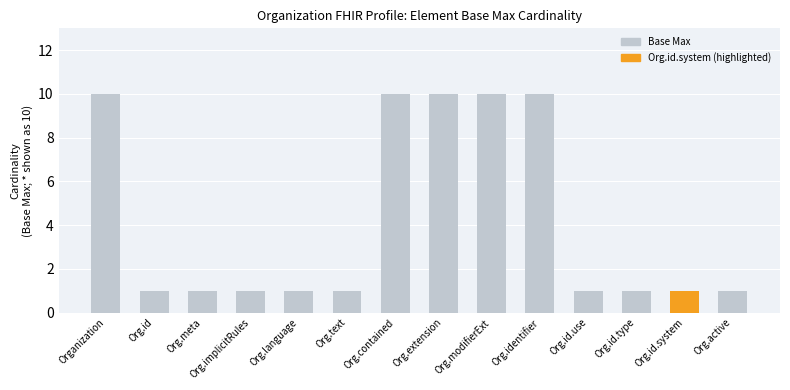

Reading left to right, extract all data points from this chart.

Organization=10	Org.id=1	Org.meta=1	Org.implicitRules=1	Org.language=1	Org.text=1	Org.contained=10	Org.extension=10	Org.modifierExt=10	Org.identifier=10	Org.id.use=1	Org.id.type=1	Org.id.system=1	Org.active=1